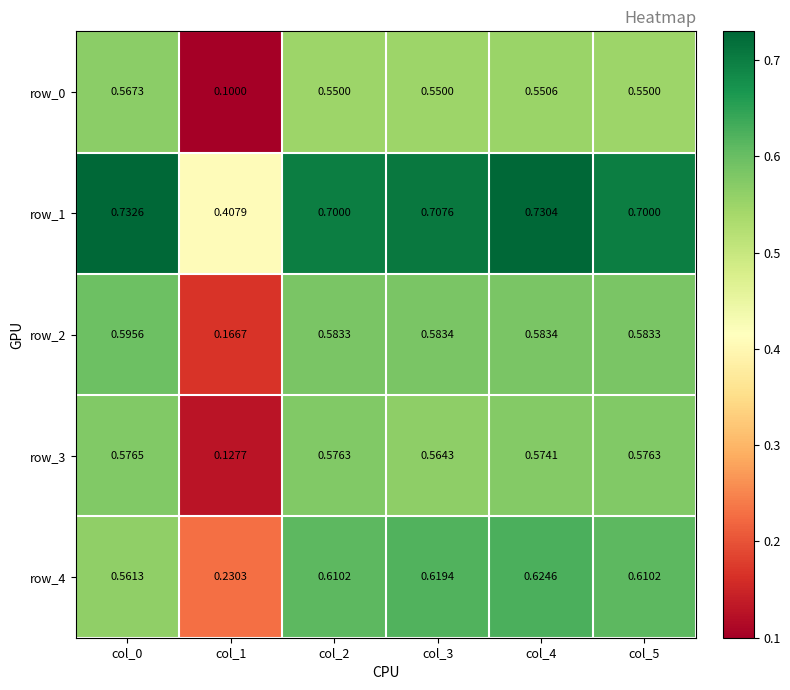

How many row_4 values are between 0 and 1?

6